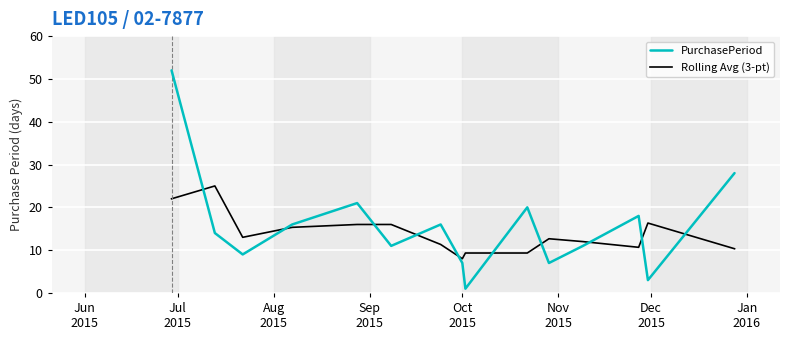

Rank the series by their maximum value, from lowest to highest.

Rolling Avg (3-pt), PurchasePeriod